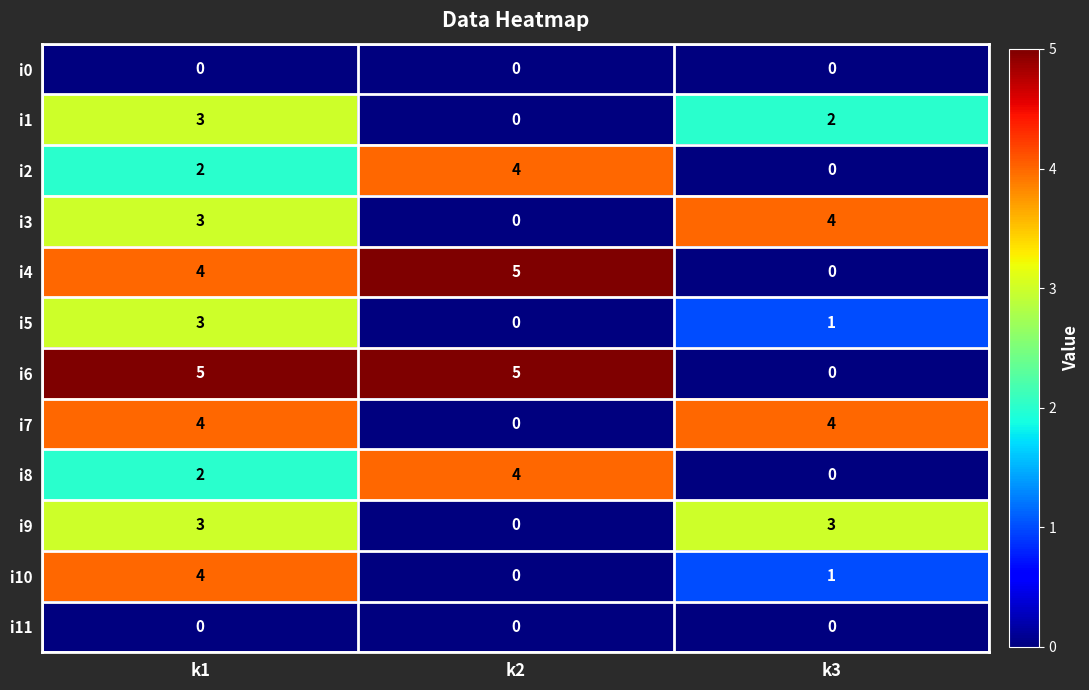

Where is i8 nearest to the value 2?

k1